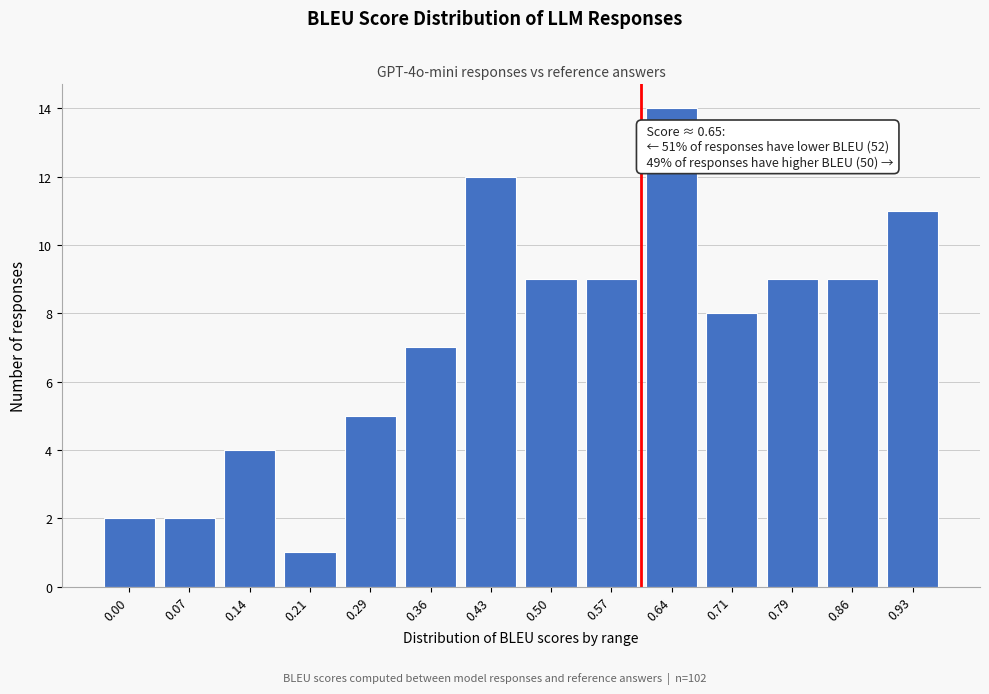

Reading left to right, list all the values displayed in this chart.

2	2	4	1	5	7	12	9	9	14	8	9	9	11